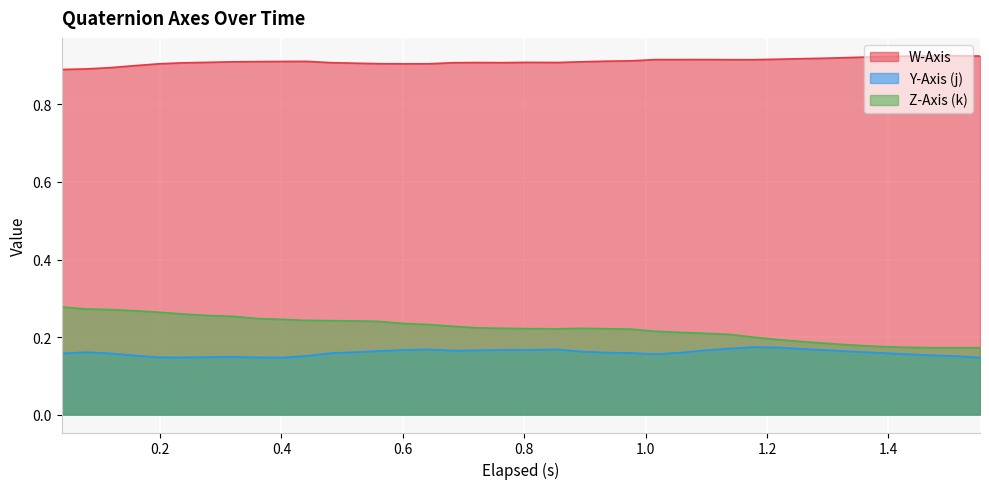

At how many categories does at least one series exceed 0?

38